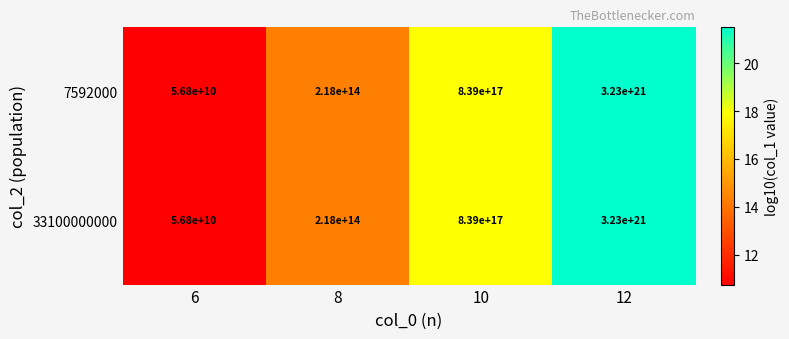

Count the number of data series in this chart.

2